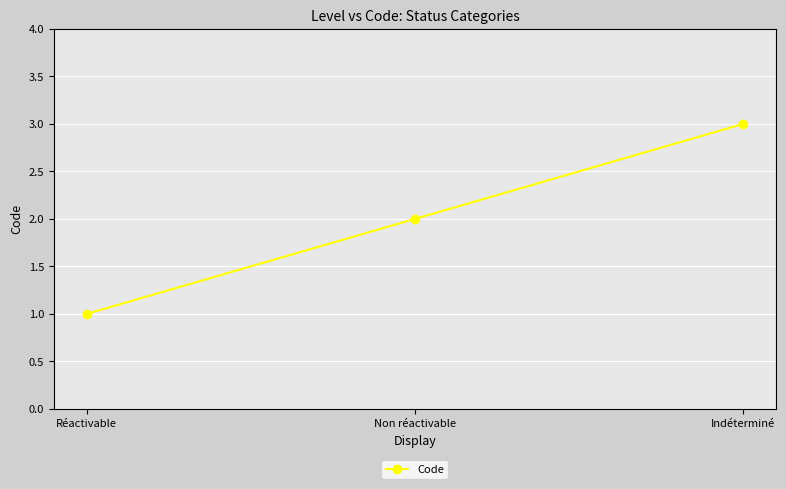

What is the smallest value displayed?

1